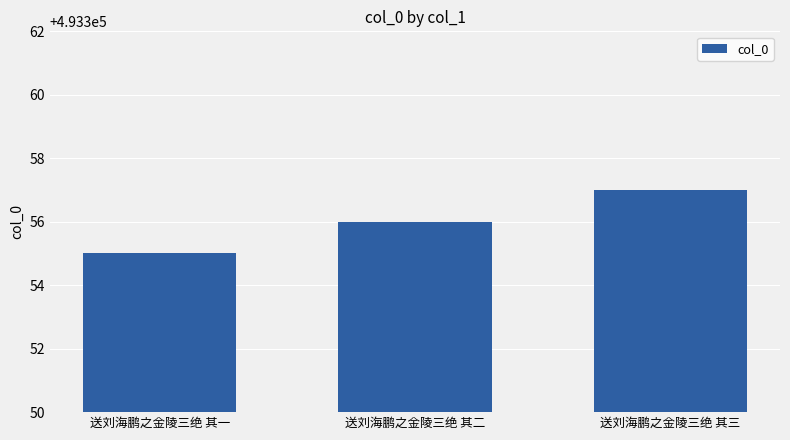

Reading left to right, extract all data points from this chart.

送刘海鹏之金陵三绝 其一=493355	送刘海鹏之金陵三绝 其二=493356	送刘海鹏之金陵三绝 其三=493357